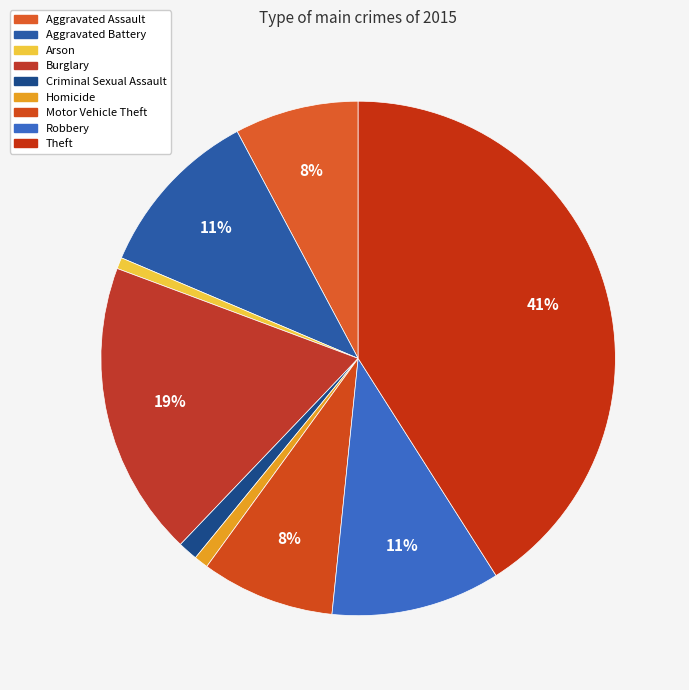

Is it true that Arson is 1% of the pie?

True